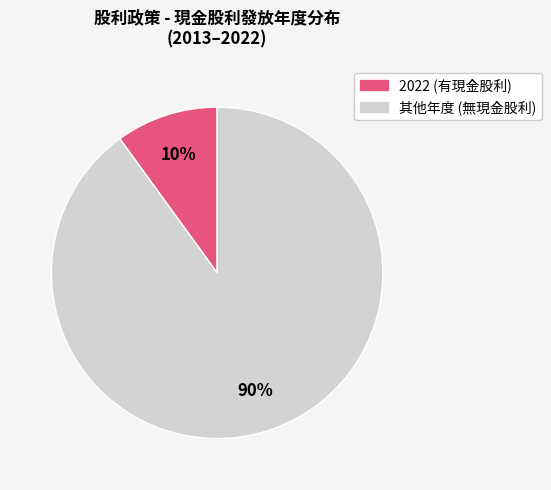

To the nearest percent, what is the difference between the largest and smallest slice percentages?

80%